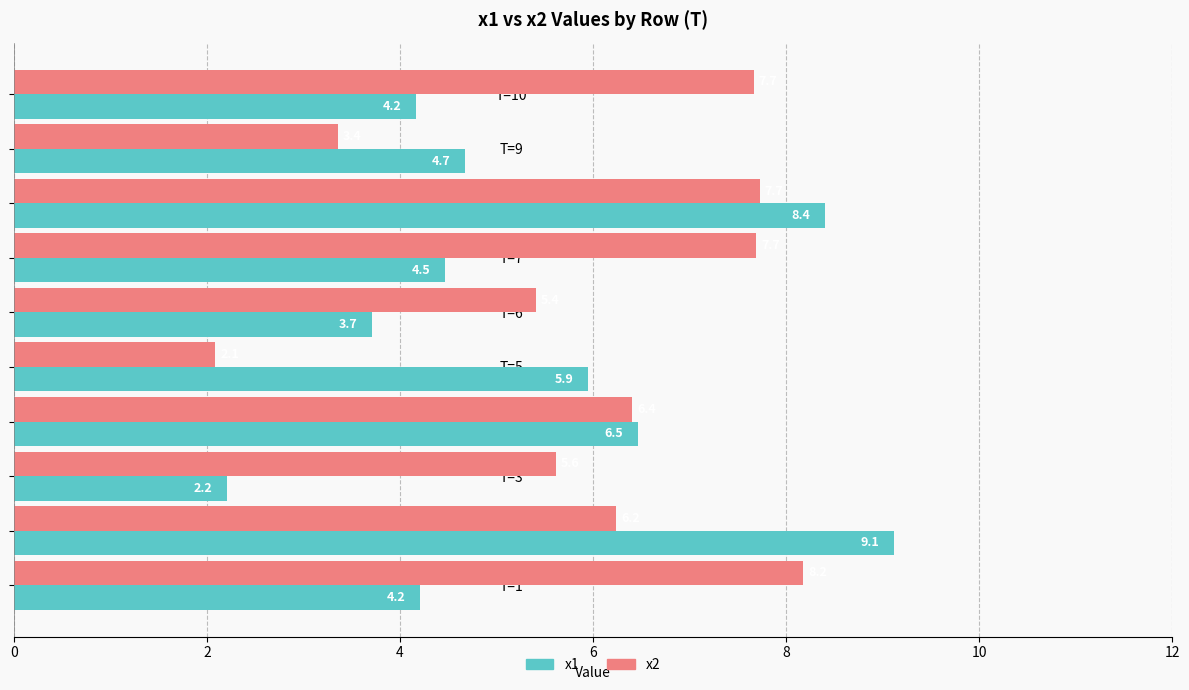

What is the minimum value for x2?

2.1